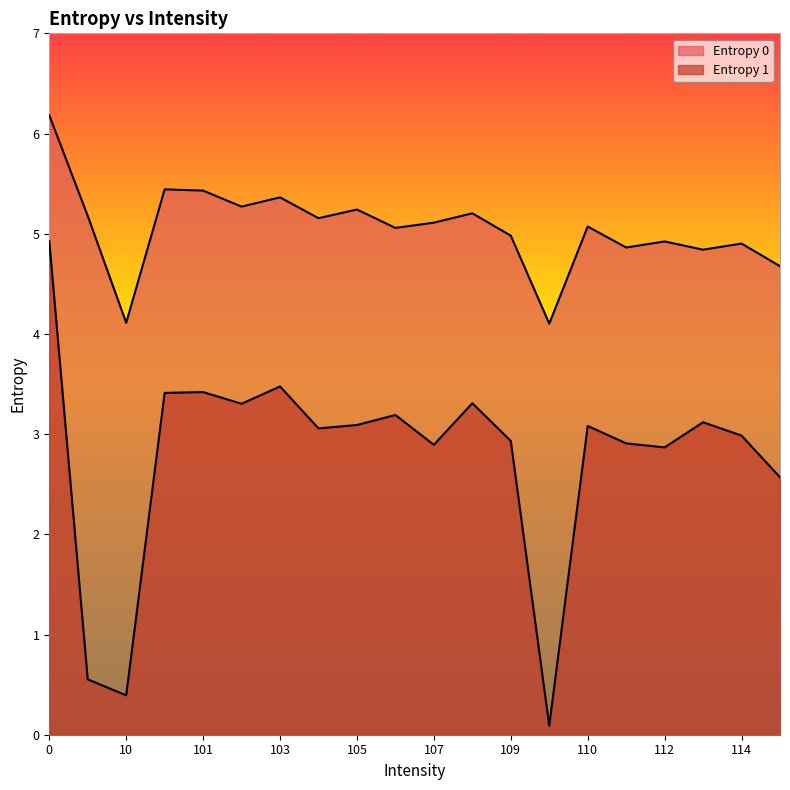

Is the value of Entropy 0 at 11 greater than the value of Entropy 1 at 110?

Yes